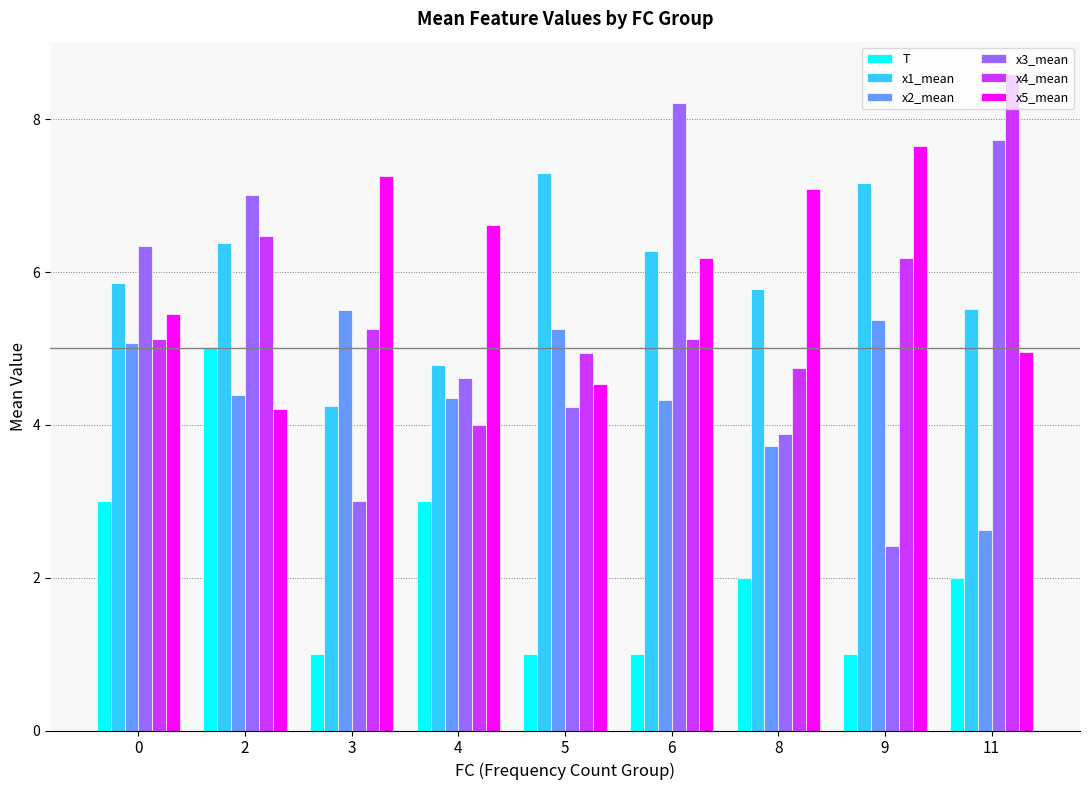

Count the number of data series in this chart.

6